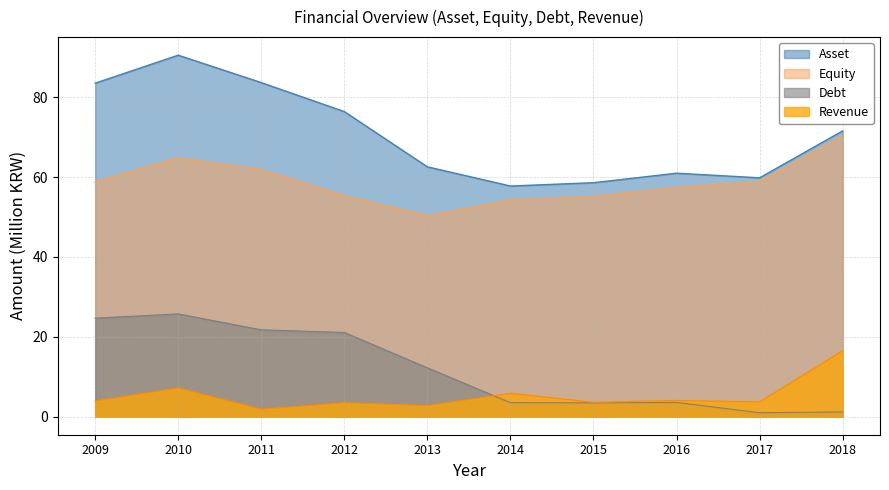

How many series are shown in this chart?

4